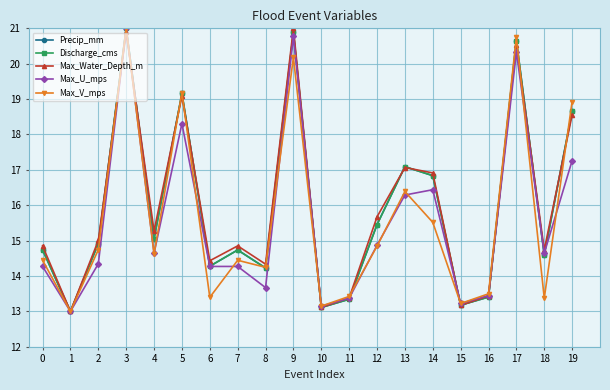

At which label does Max_U_mps reach its peak?

3